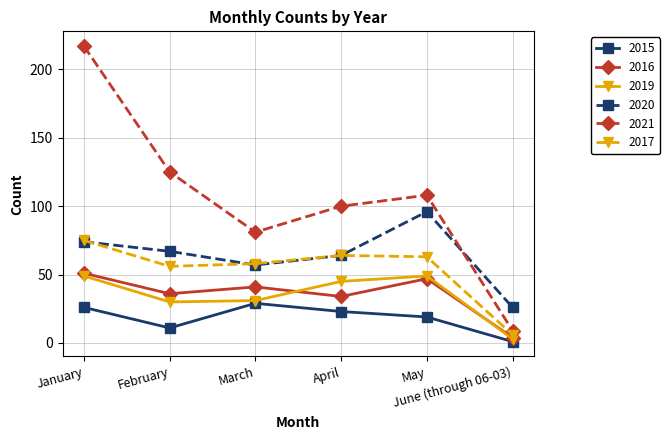

True or false: 2020 and 2016 cross at least once.

False